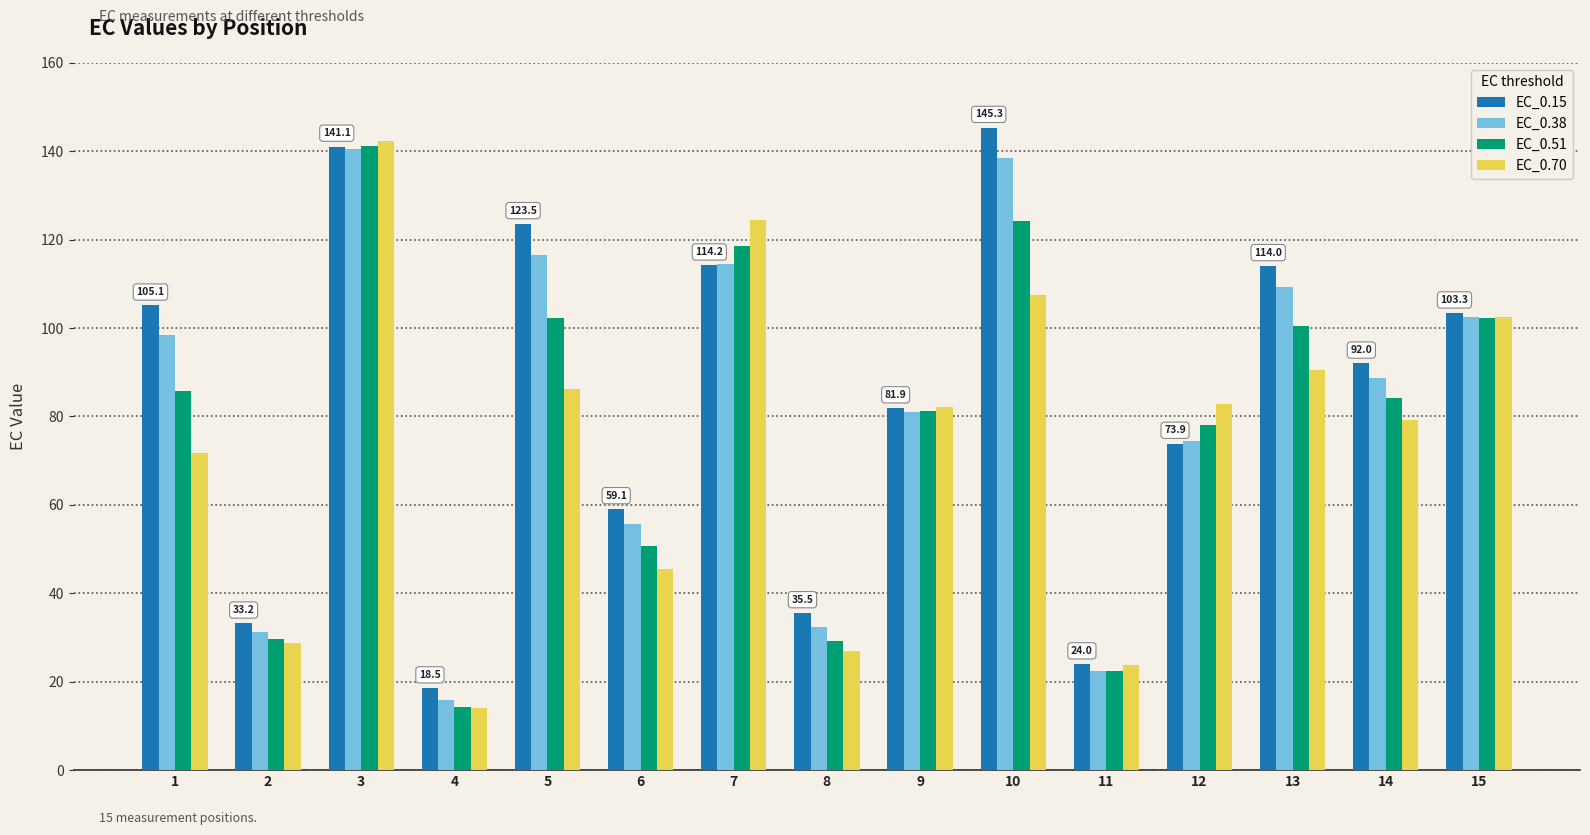

Where does the EC_0.51 series first go above 84?

1